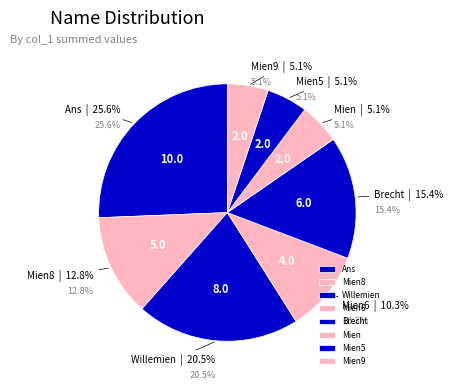

Does Mien account for over 50% of the chart?

No